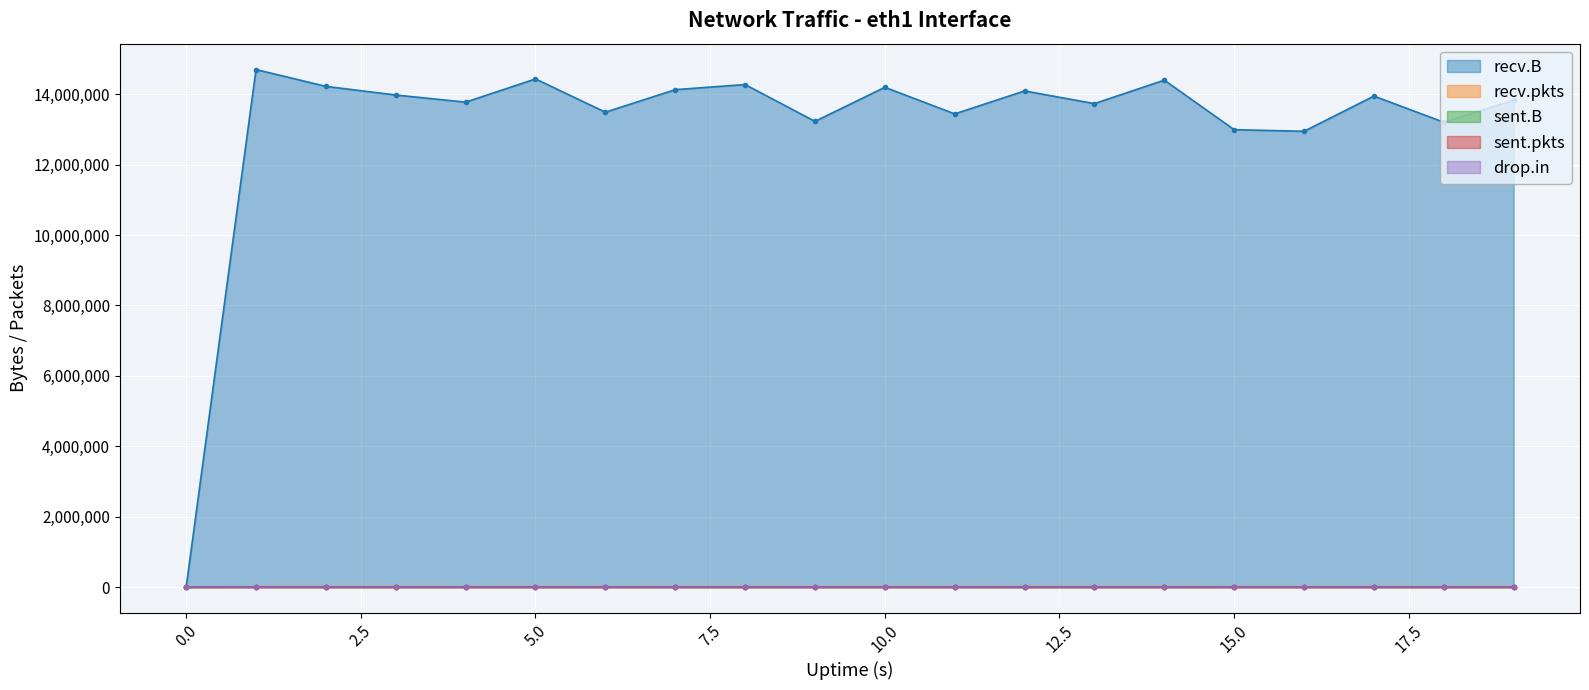

How many lines are shown in the chart?

5